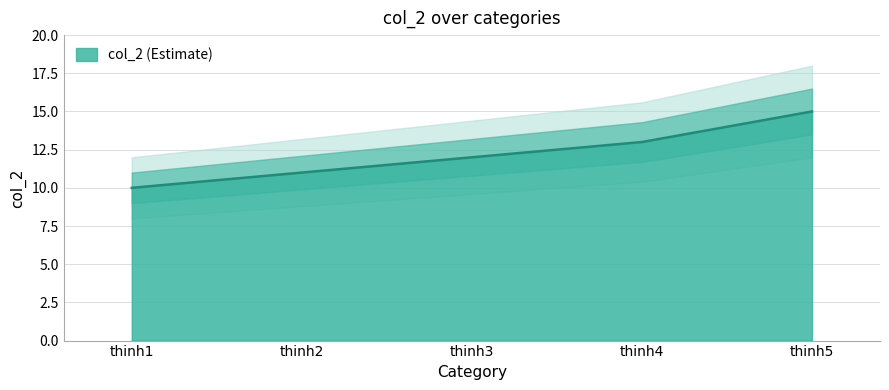

True or false: there are more than 1 points higher than both neighbors.

False